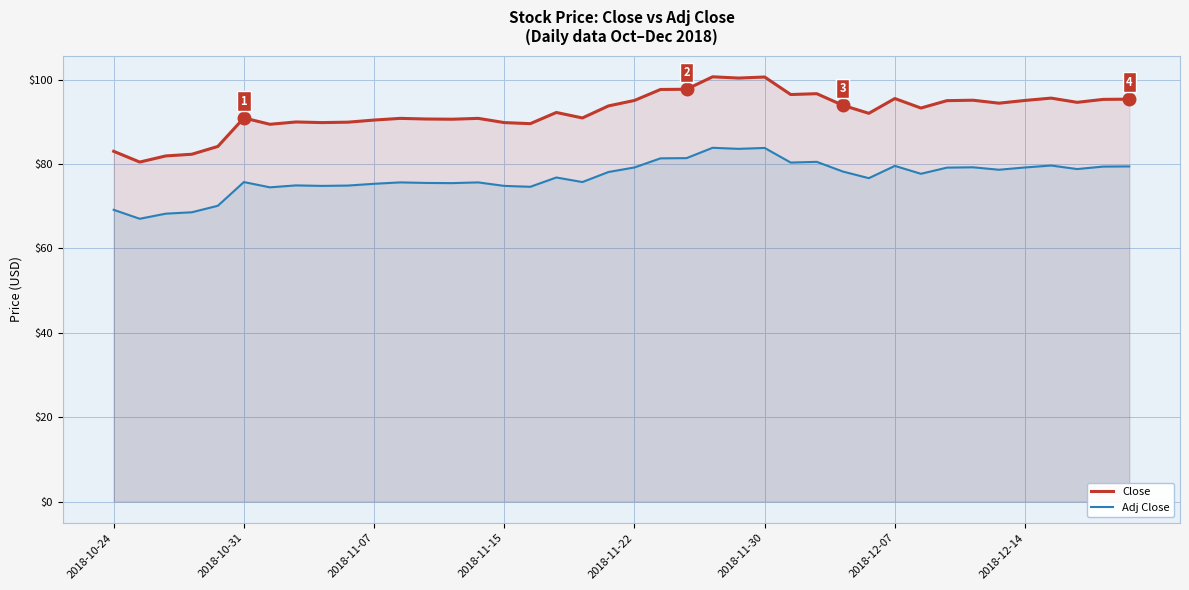

True or false: Close has a value of 64.5 at 21.

False